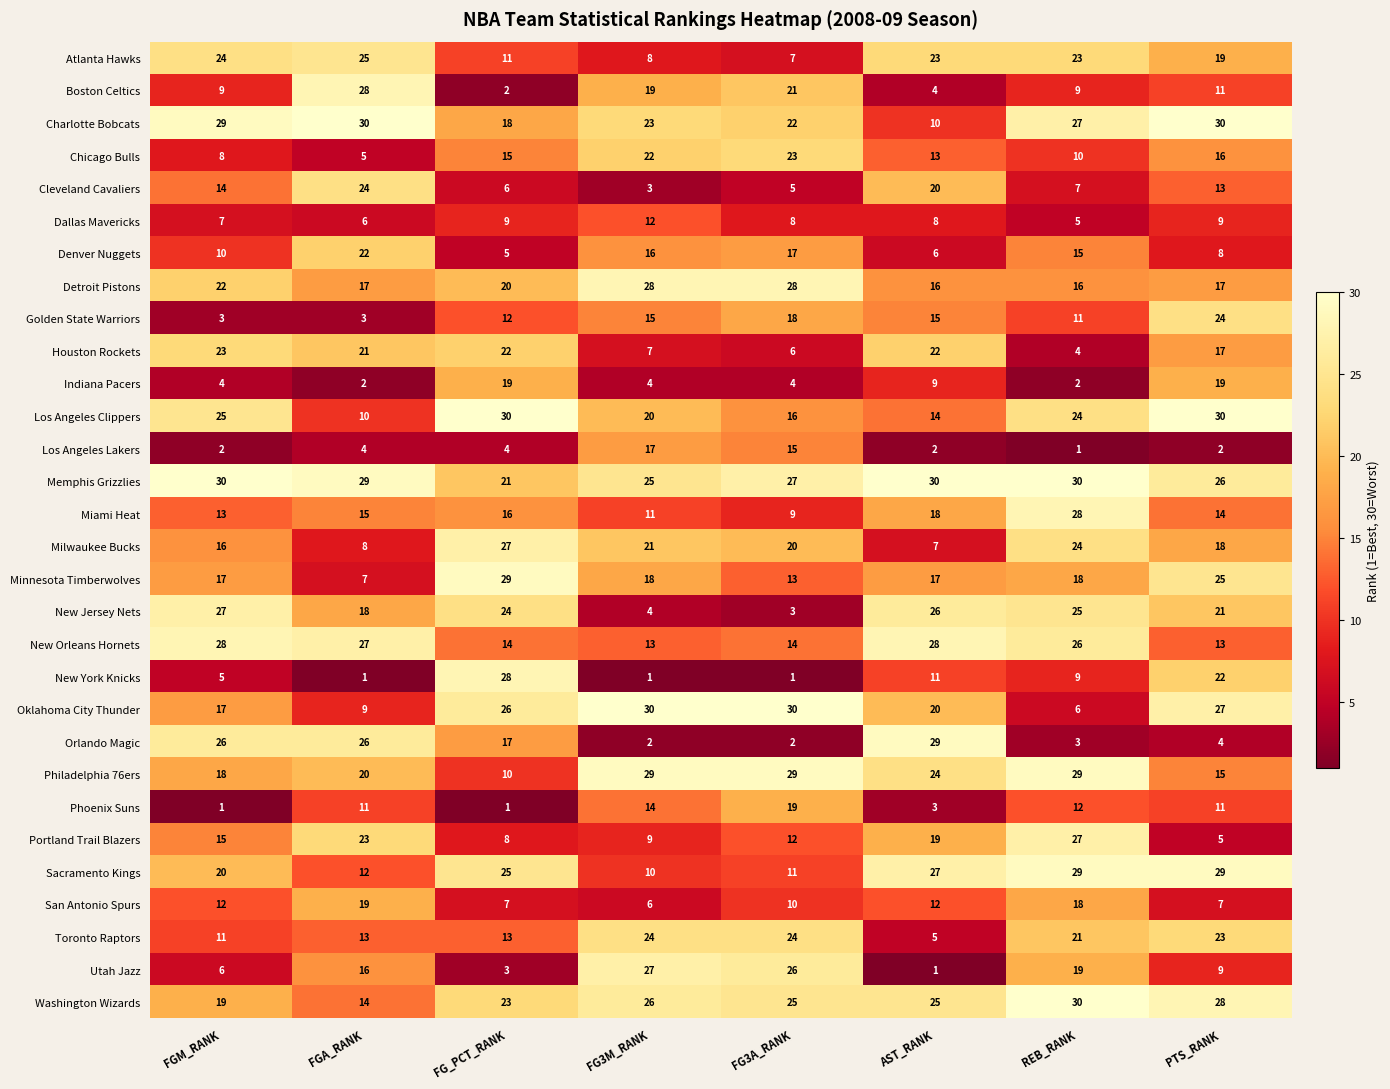

What is the average value of the Utah Jazz series?

13